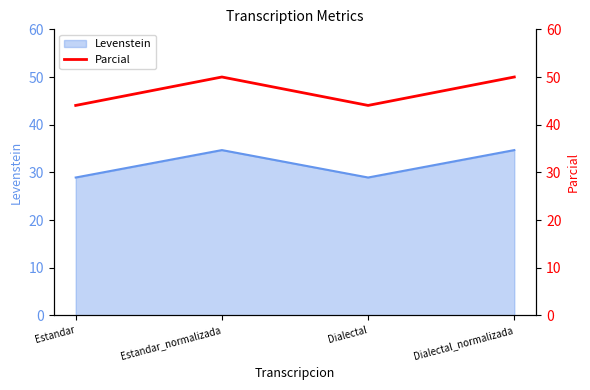

At which label is the value closest to 47?

Estandar